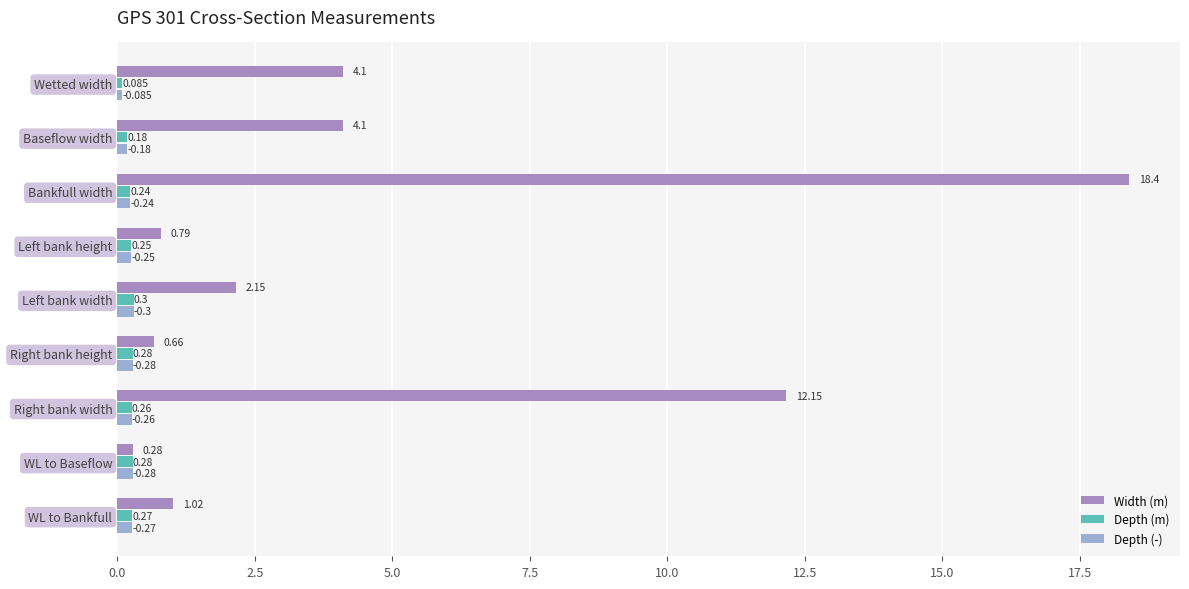

Which series has the largest total across all categories?

Width (m)